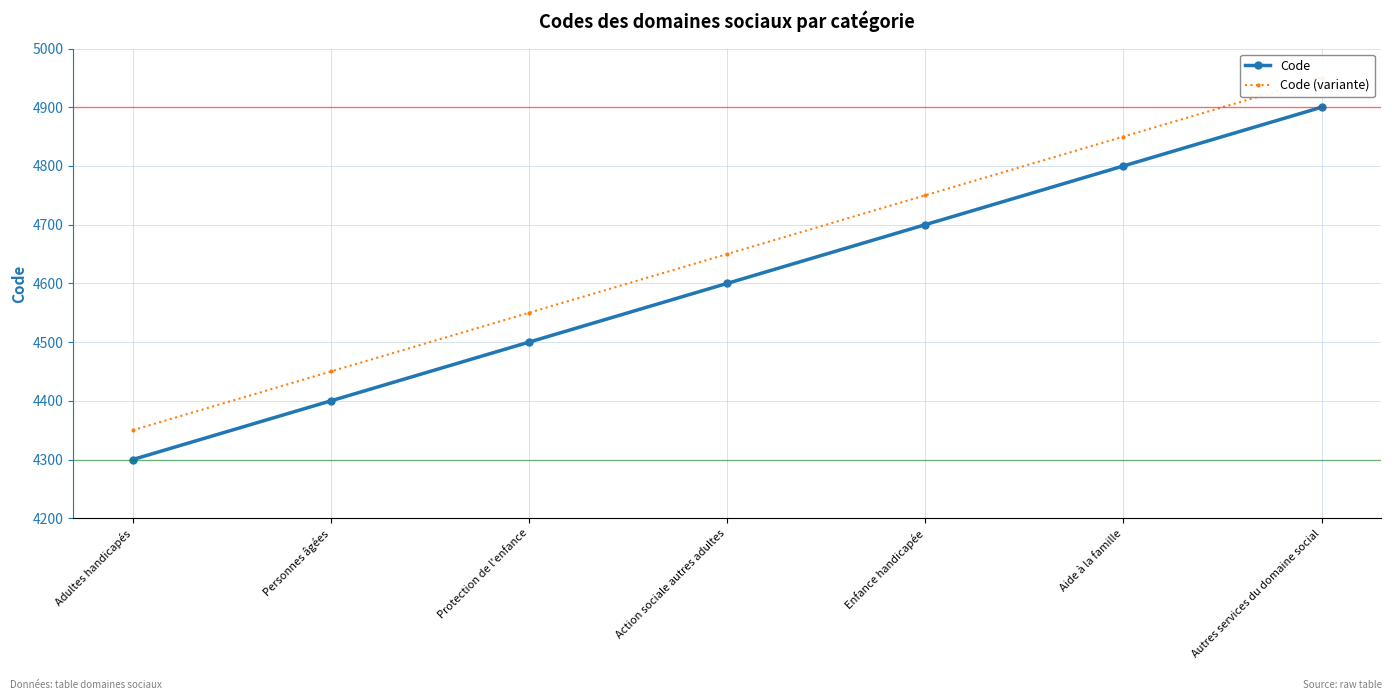

Reading right to left, list all the values displayed in this chart.

Code: Autres services du domaine social=4900	Aide à la famille=4800	Enfance handicapée=4700	Action sociale autres adultes=4600	Protection de l'enfance=4500	Personnes âgées=4400	Adultes handicapés=4300
Code (variante): Autres services du domaine social=4950	Aide à la famille=4850	Enfance handicapée=4750	Action sociale autres adultes=4650	Protection de l'enfance=4550	Personnes âgées=4450	Adultes handicapés=4350